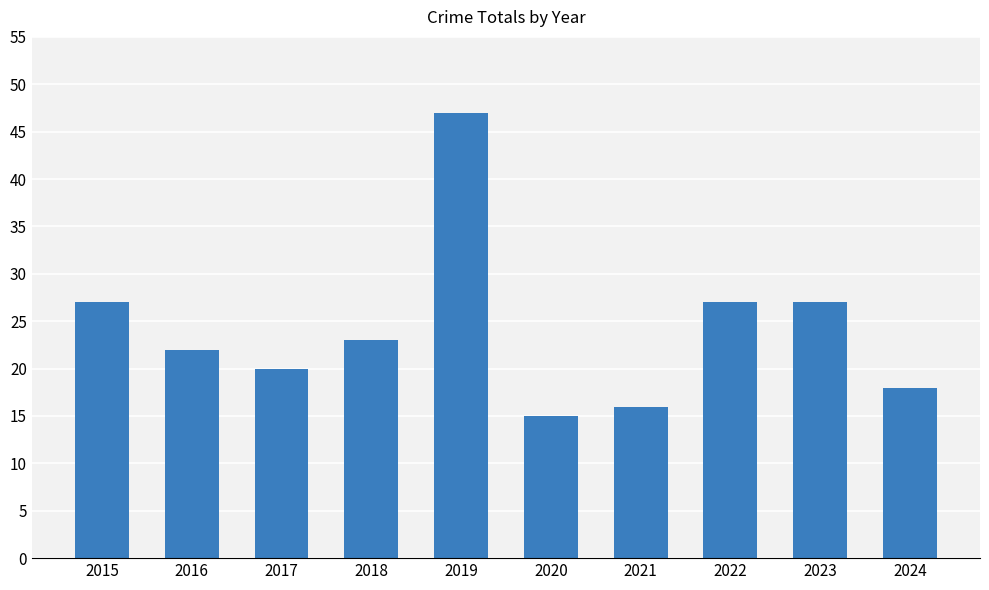

How many data points are less than 23?

5